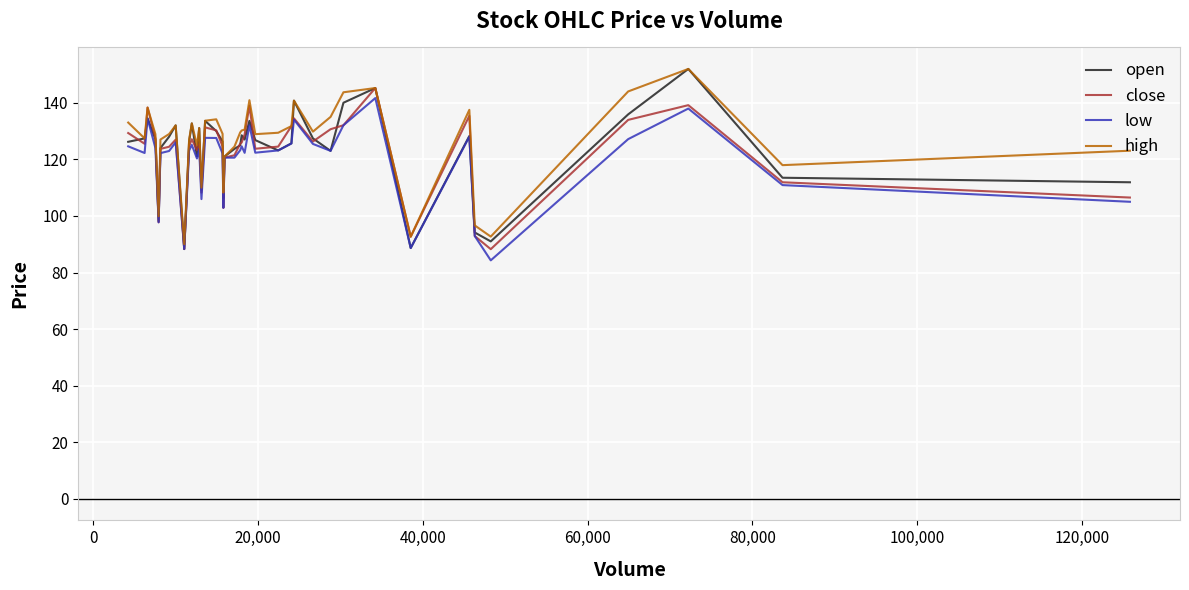

What is the lowest value of the low series?

84.3